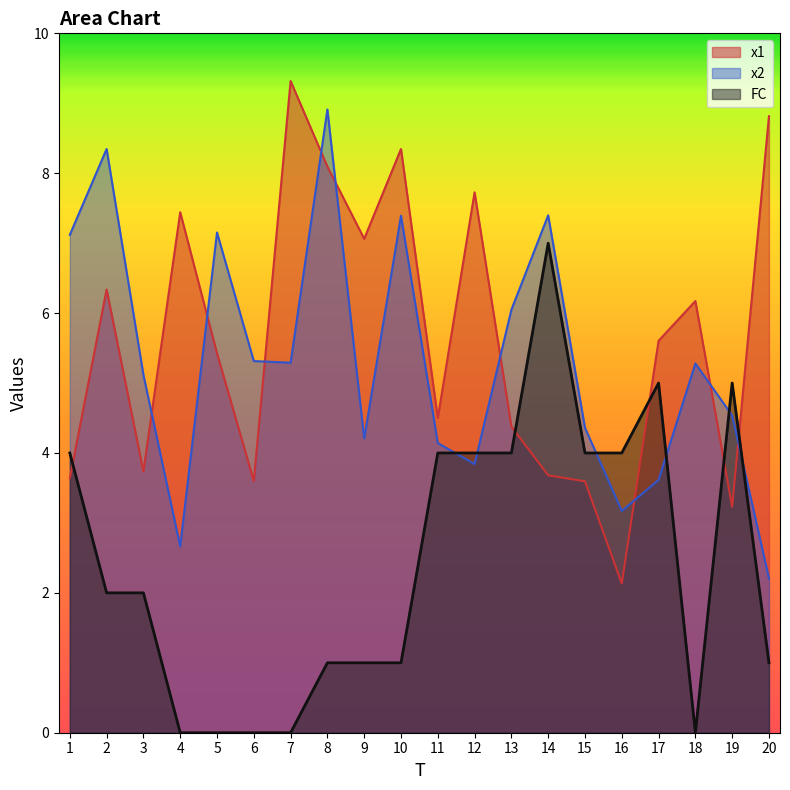

Is it true that x2 equals 8.3 at 2?

True